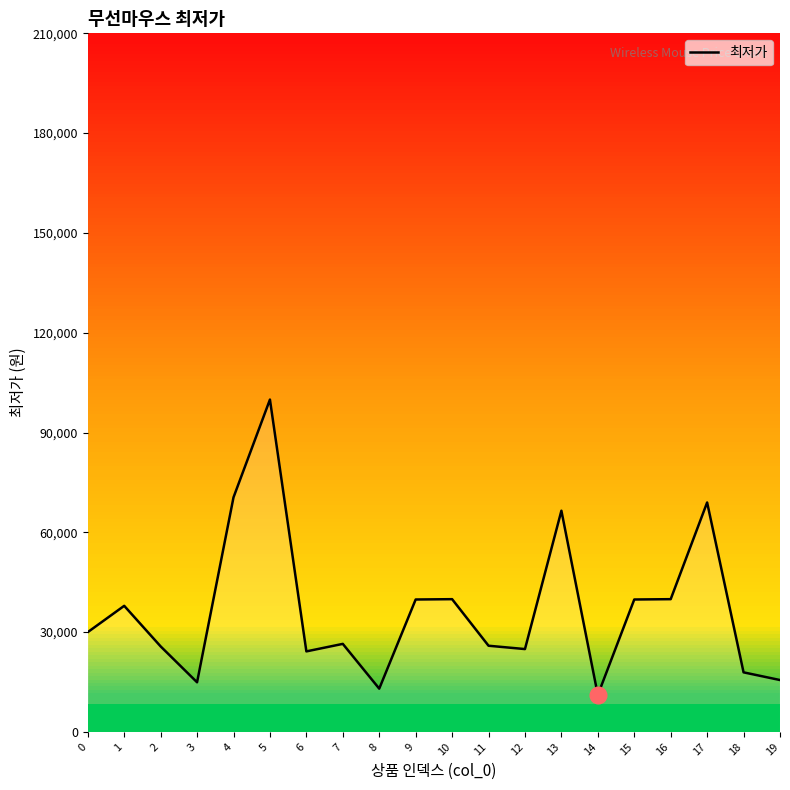

What is the change in value from 14 to 17?

+57880